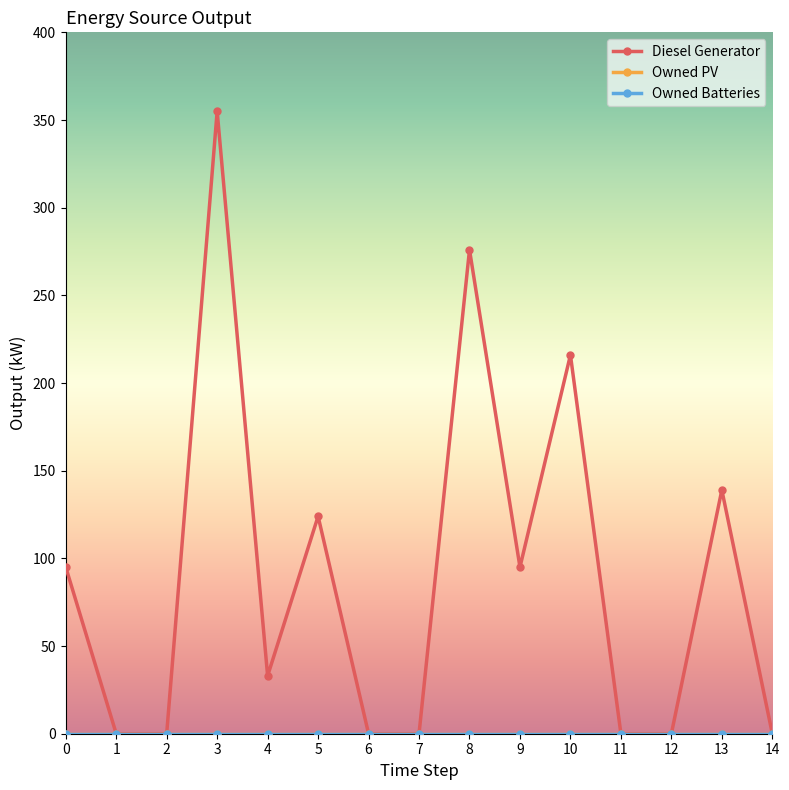

True or false: Owned PV and Diesel Generator cross at least once.

False